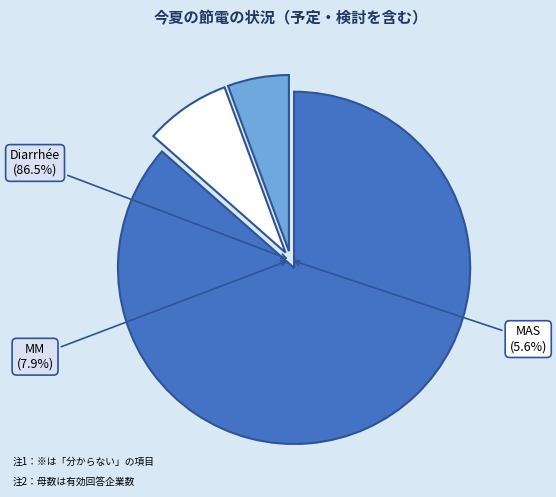

Which slice is the largest?

Diarrhée